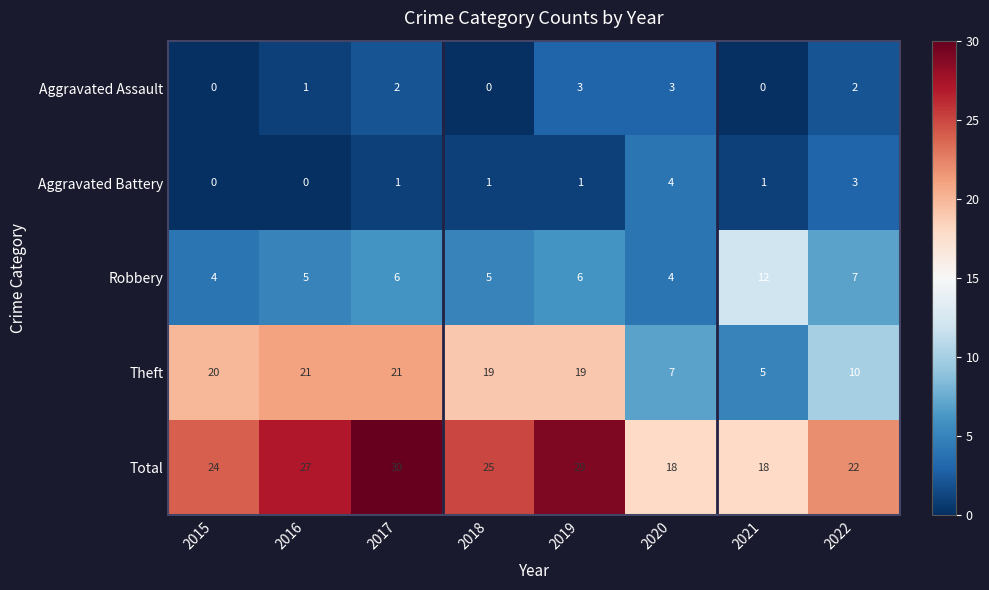

List the series in order of their peak value, highest first.

Total, Theft, Robbery, Aggravated Battery, Aggravated Assault